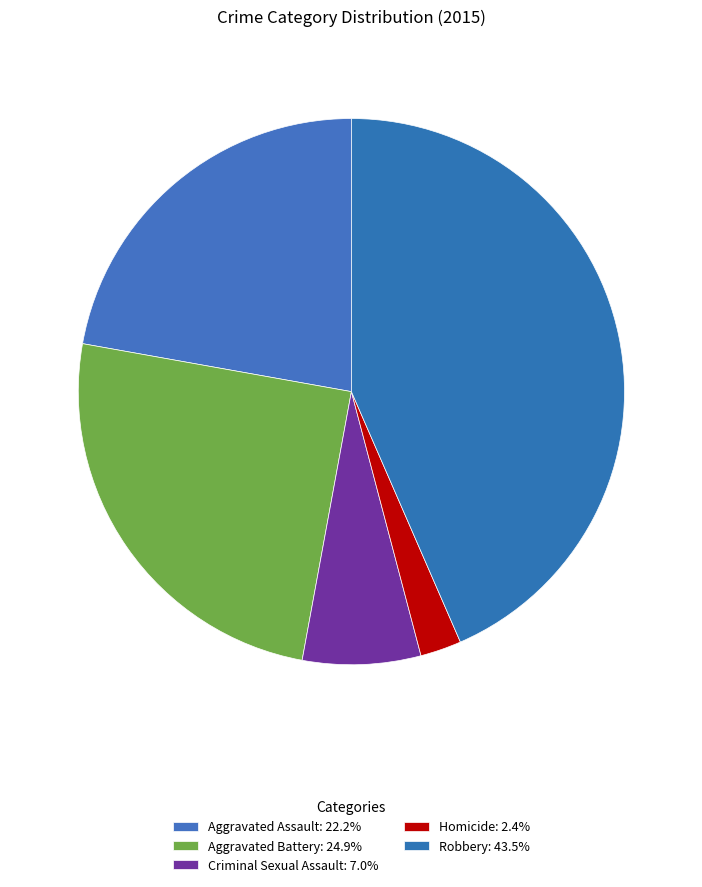

Which category has the biggest portion of the pie?

Robbery